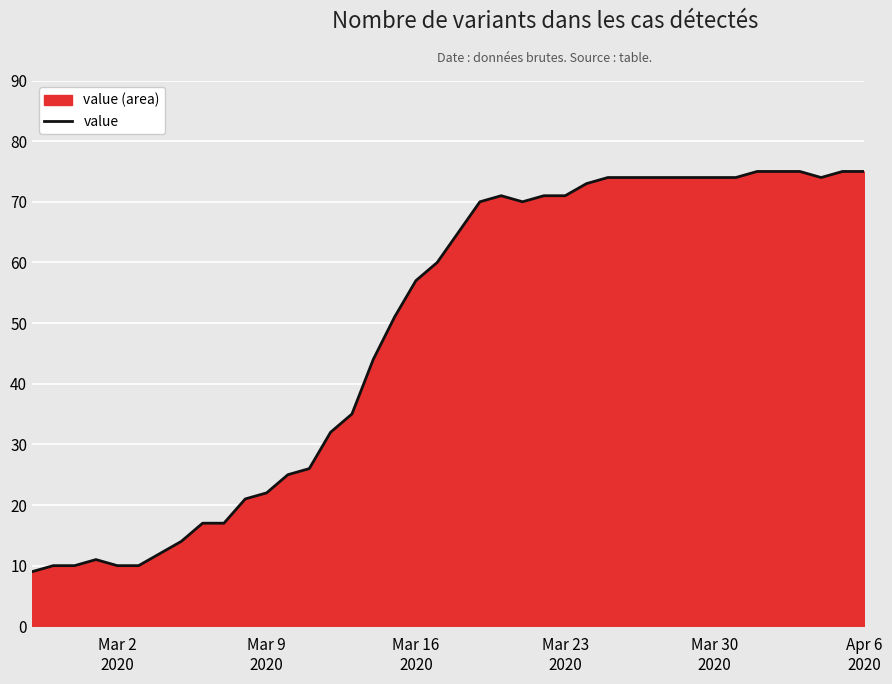

How many values exceed 65?

19